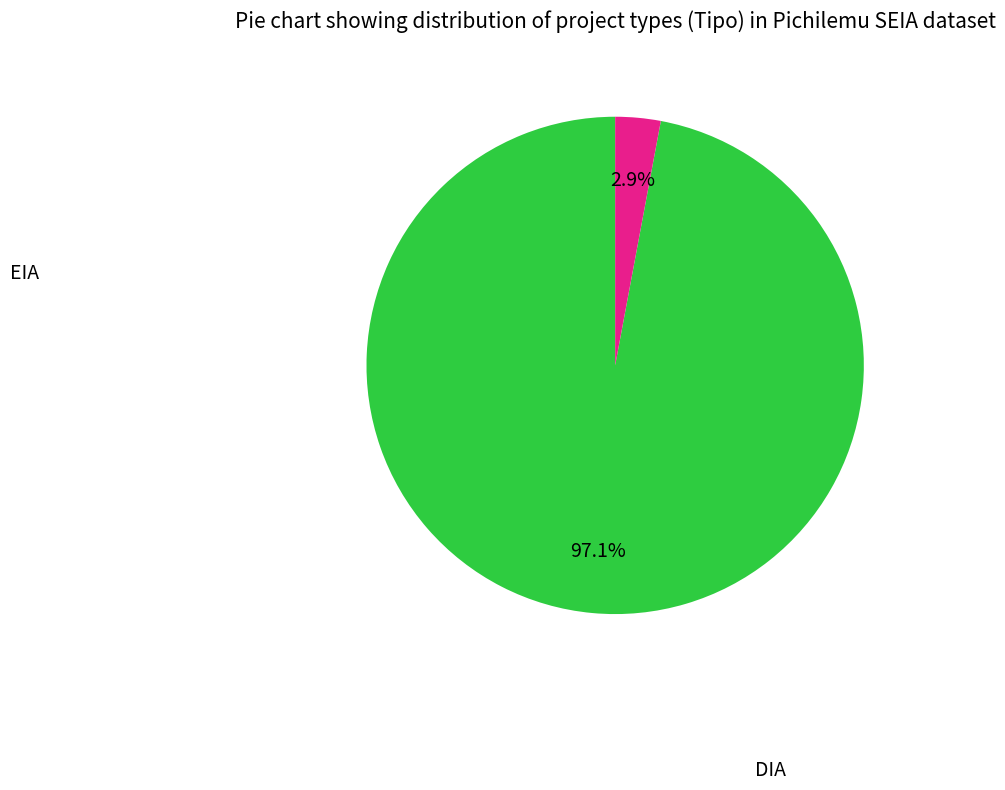

To the nearest percent, what is the average slice percentage?

50%